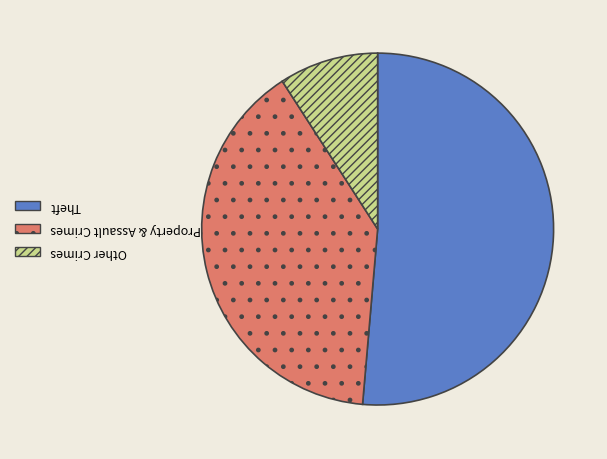

Does any single category account for the majority?

Yes